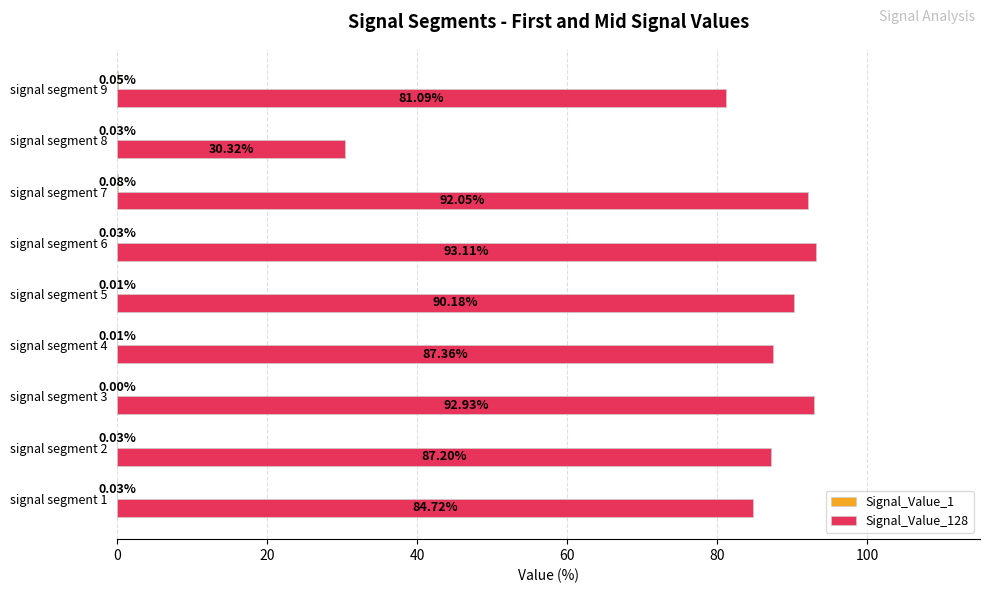

At which category is the sum across all series the highest?

signal segment 6